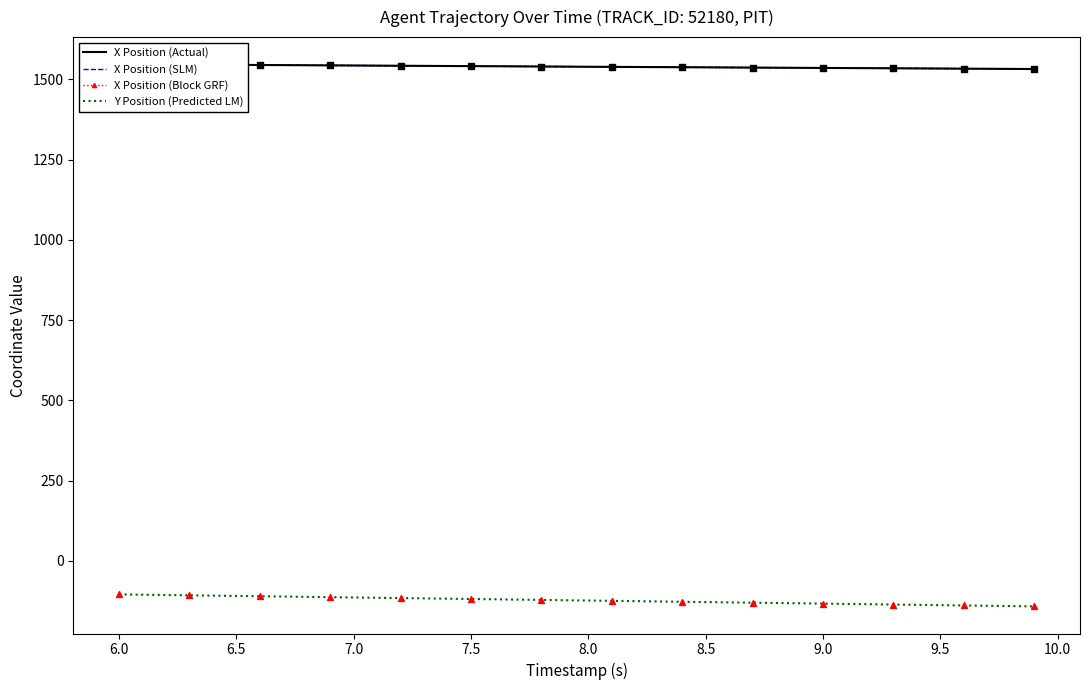

Which series contains the lowest Y value?

Y Position (Predicted LM)